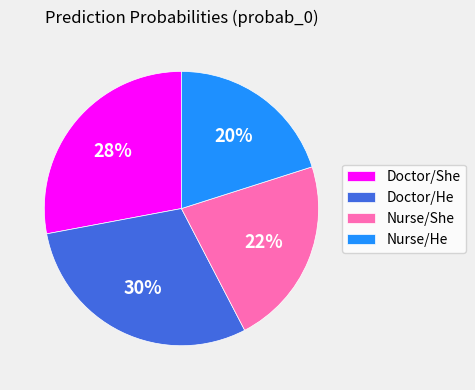

To the nearest percent, what is the average slice percentage?

25%